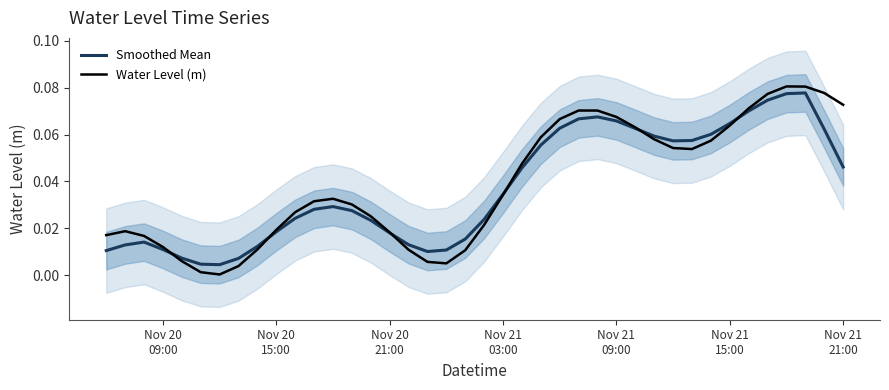

In Smoothed Mean, how many points are lower than both neighbors (excluding endpoints)?

3